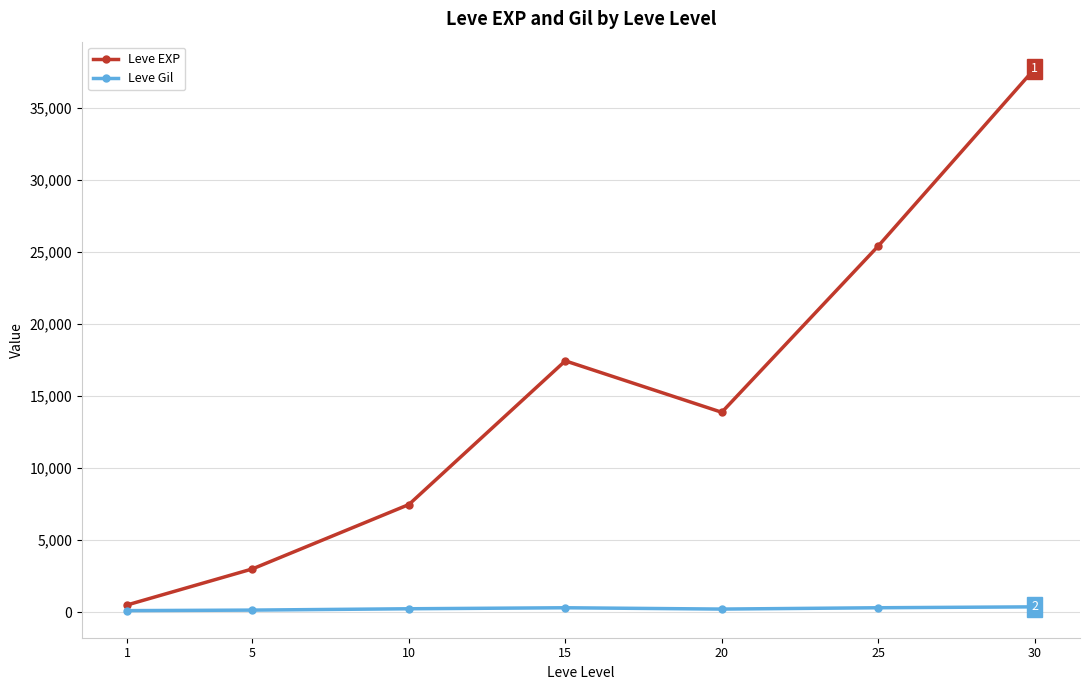

At which label does Leve Gil first exceed 242?

10